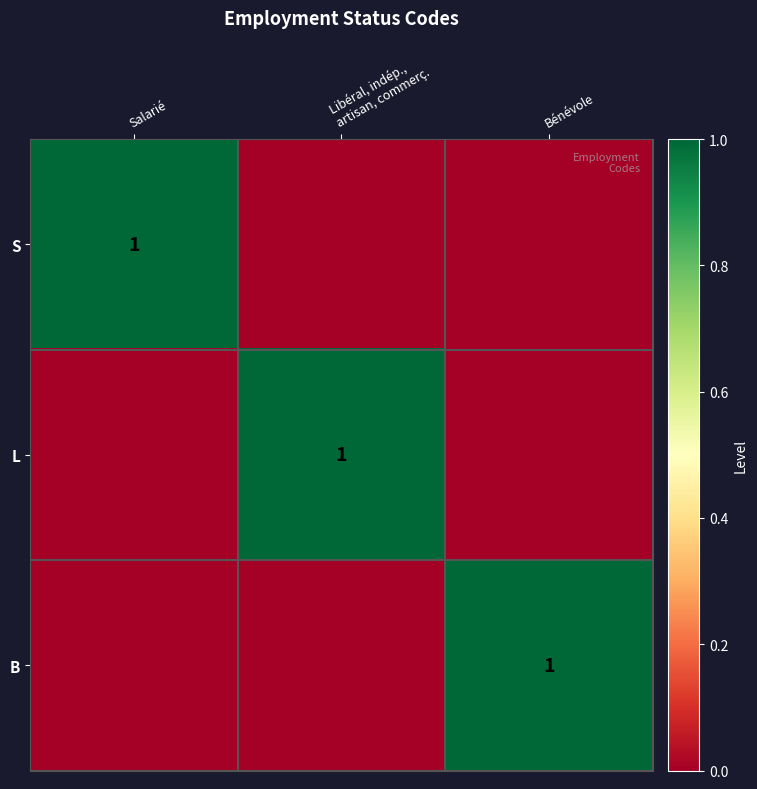

What is the maximum value shown in the chart?

1